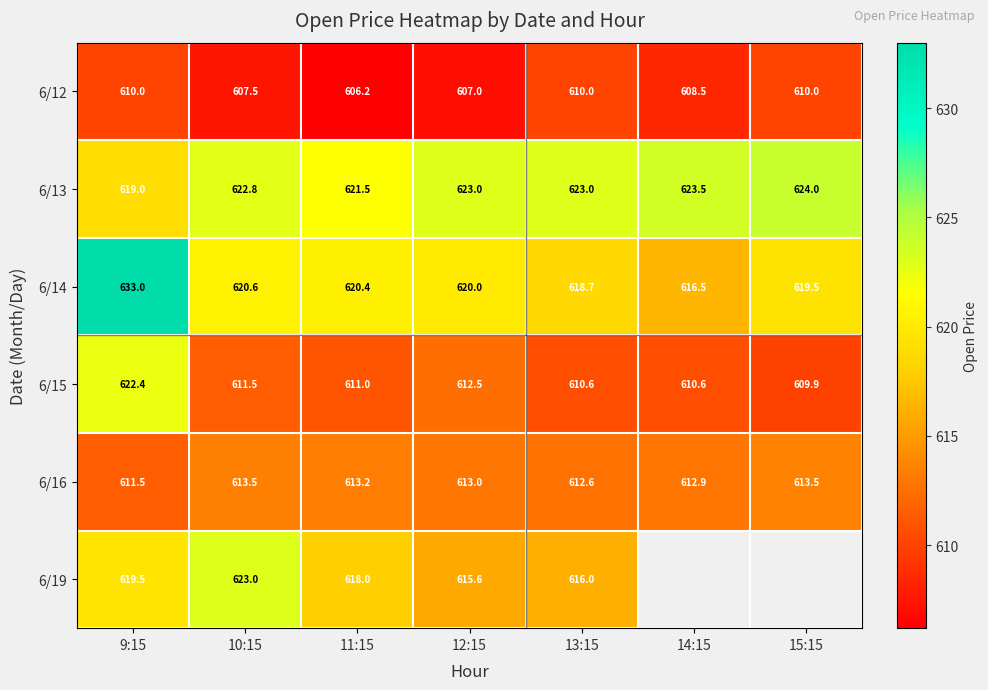

How many values in the 6/15 series are below 611?

3